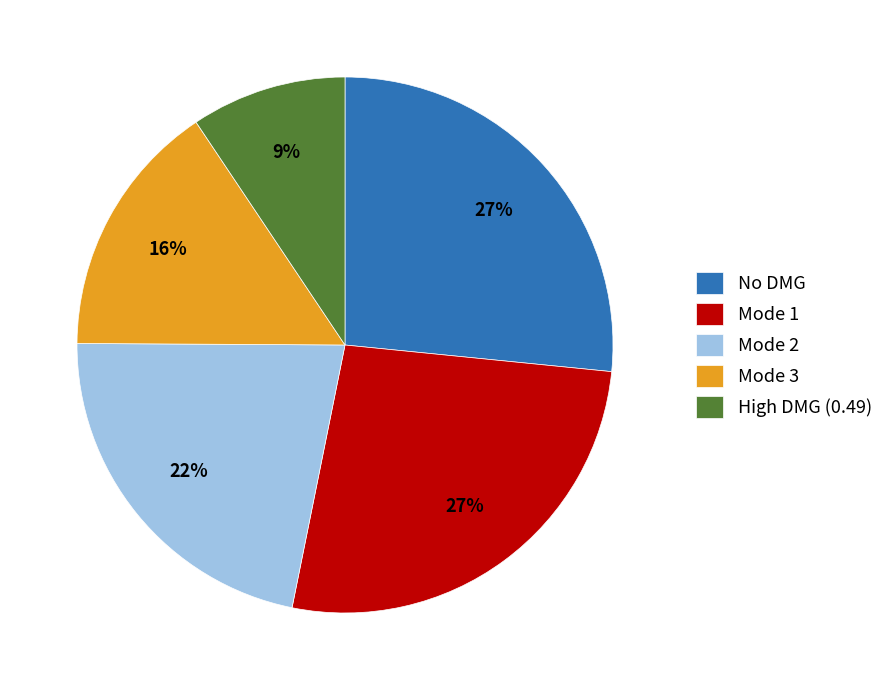

What is the smallest slice in the pie chart?

High DMG (0.49)